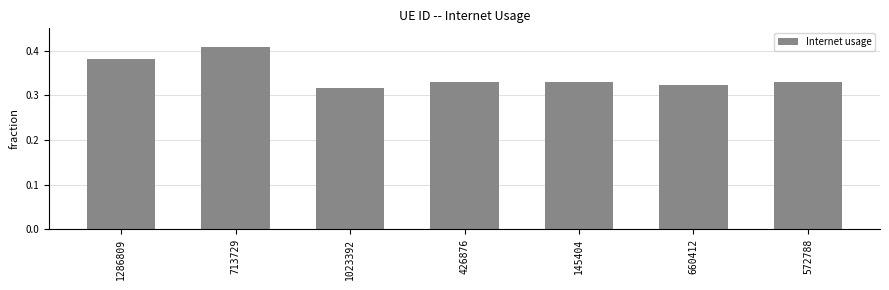

Where is the data nearest to the value 0?

1023392